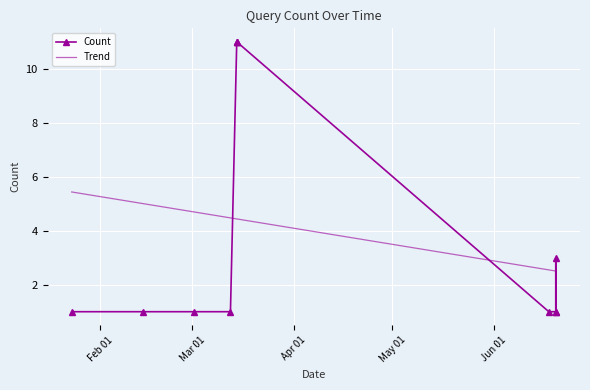

How many intersections are there between Trend and Count?

4